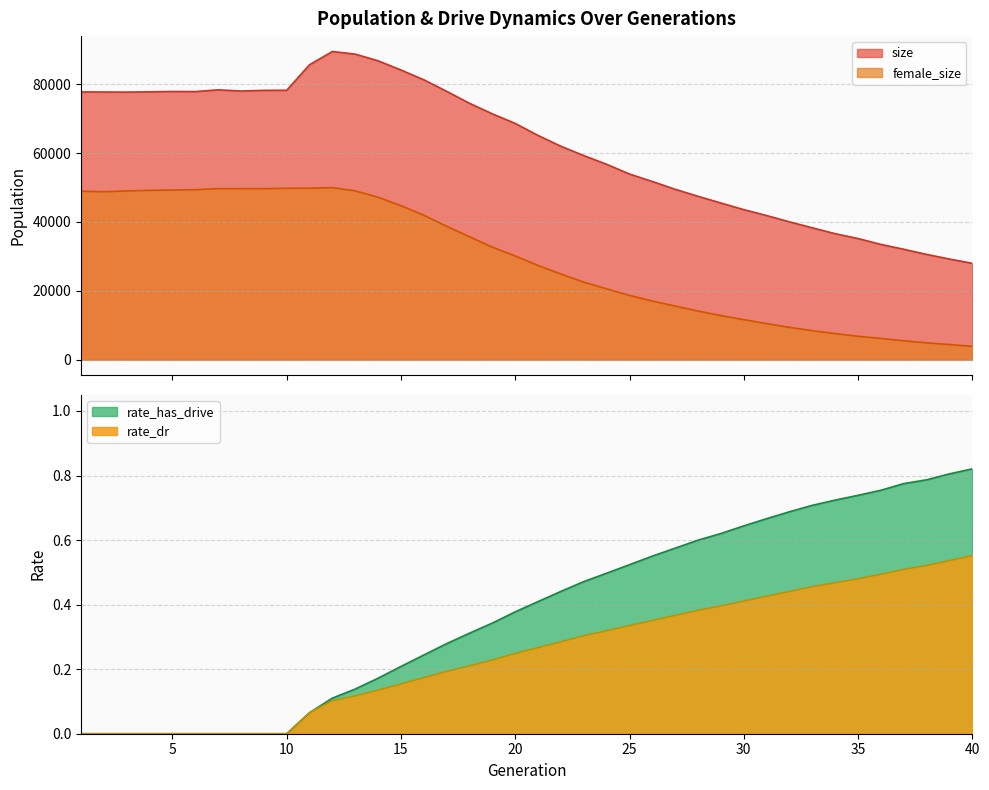

Rank the series by their maximum value, from highest to lowest.

size, female_size, rate_has_drive, rate_dr